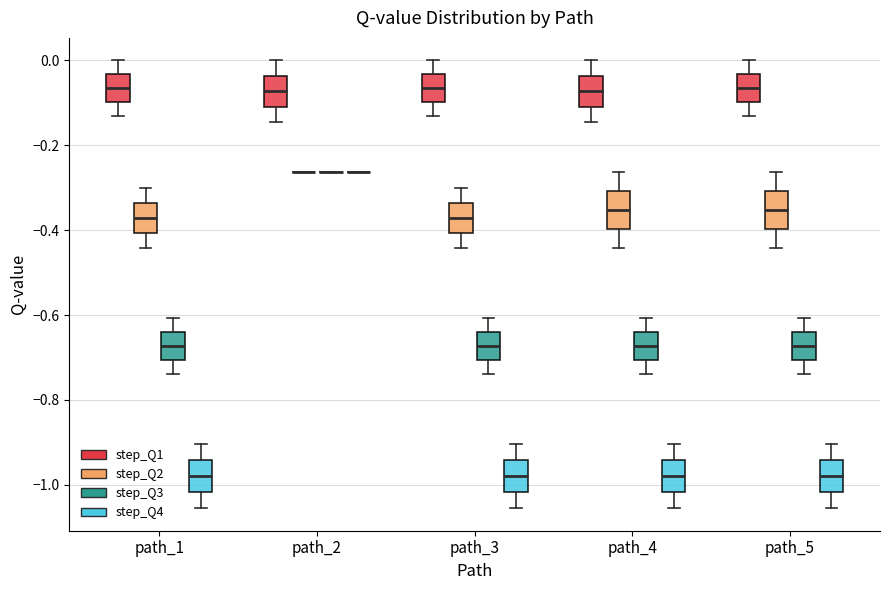

Where is the lower edge of the box for path_3 (step_Q3) on the y-axis? The values are not printed on the chart, so give them approximately, as read against the axis.

-0.70